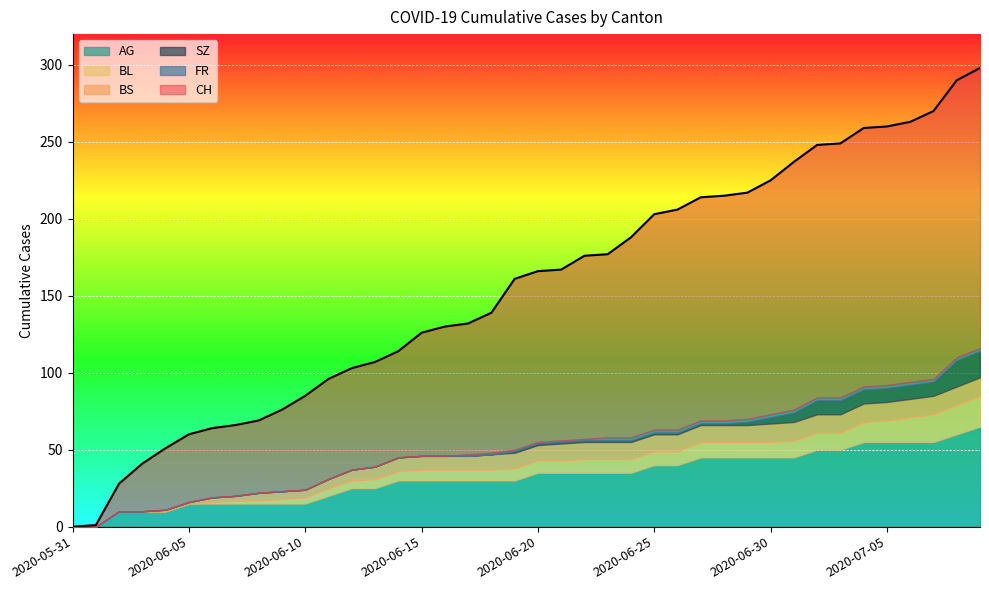

What is the difference between the maximum and second lowest values in the CH series?

297